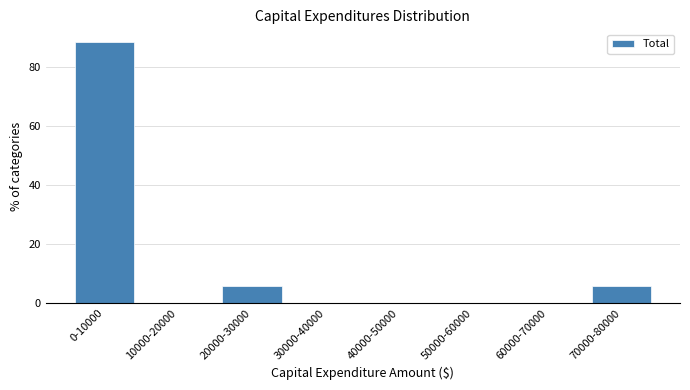

Reading right to left, transcribe all the data shown in this chart.

70000-80000=5.9	60000-70000=0.0	50000-60000=0.0	40000-50000=0.0	30000-40000=0.0	20000-30000=5.9	10000-20000=0.0	0-10000=88.2